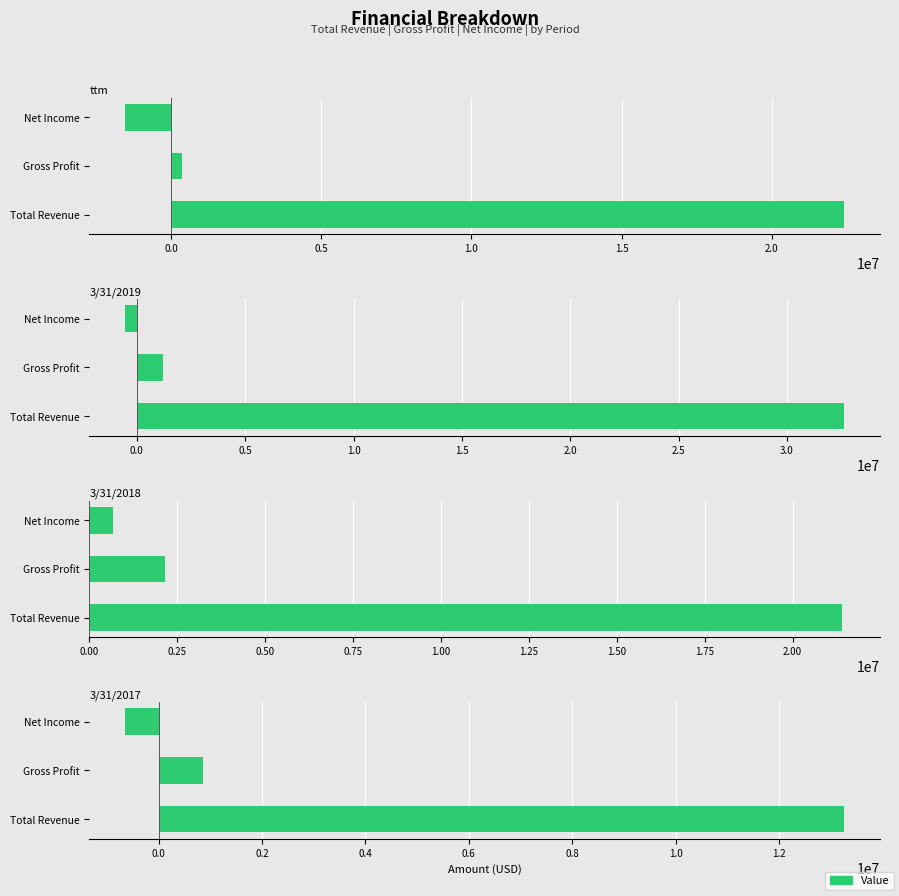

What is the value of the 3/31/2017 bar at the 3rd from the left?

-640674